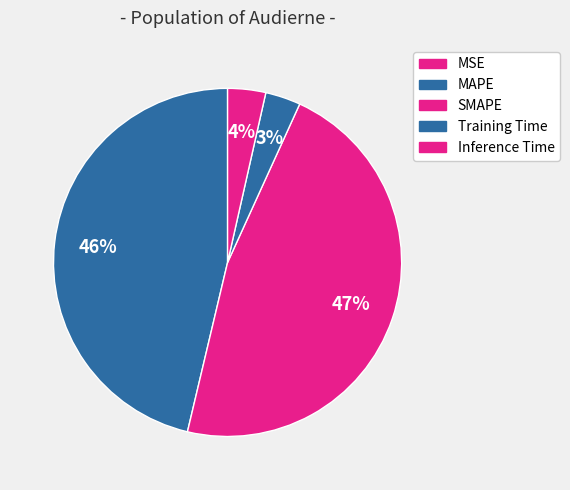

Between Inference Time and SMAPE, which is larger?

SMAPE